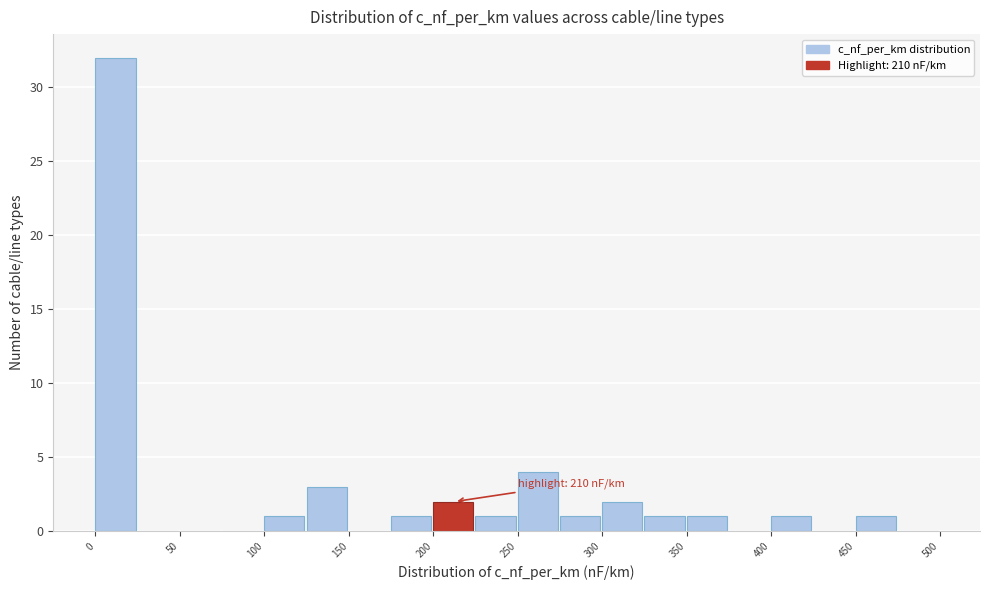

Which range on the x-axis has the tallest bar?

0 to 25